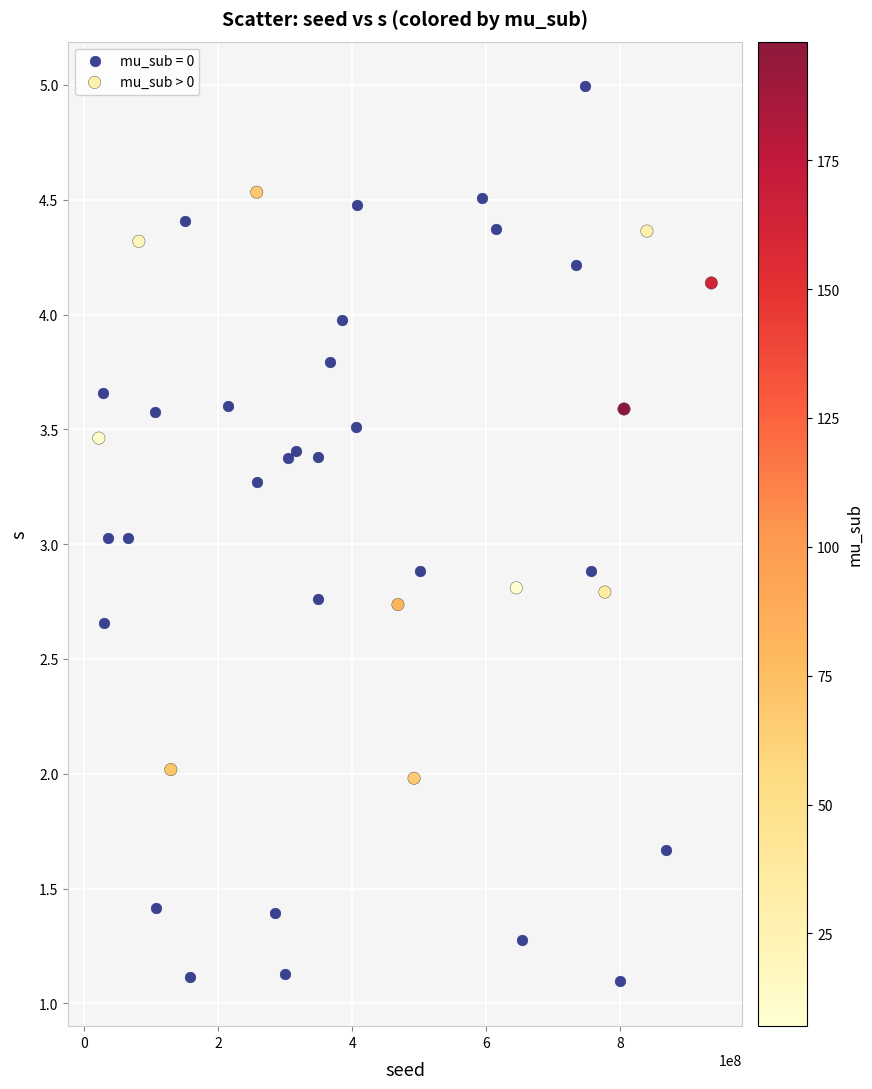

Which series reaches the maximum Y coordinate?

mu_sub = 0